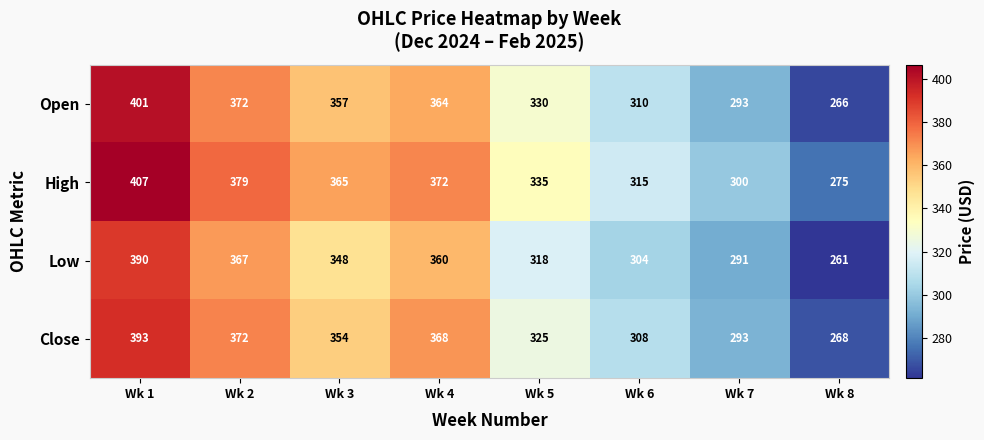

What is the average value of the Open series?

337